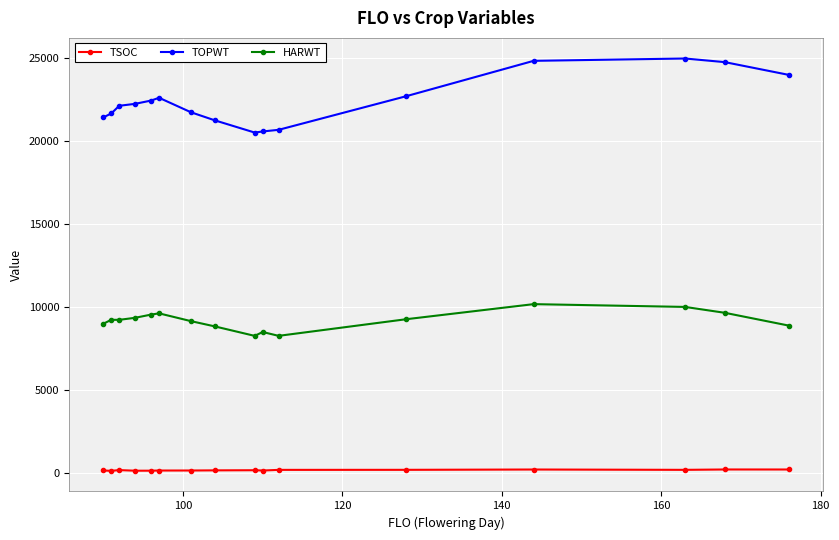

List the series in order of their peak value, lowest first.

TSOC, HARWT, TOPWT